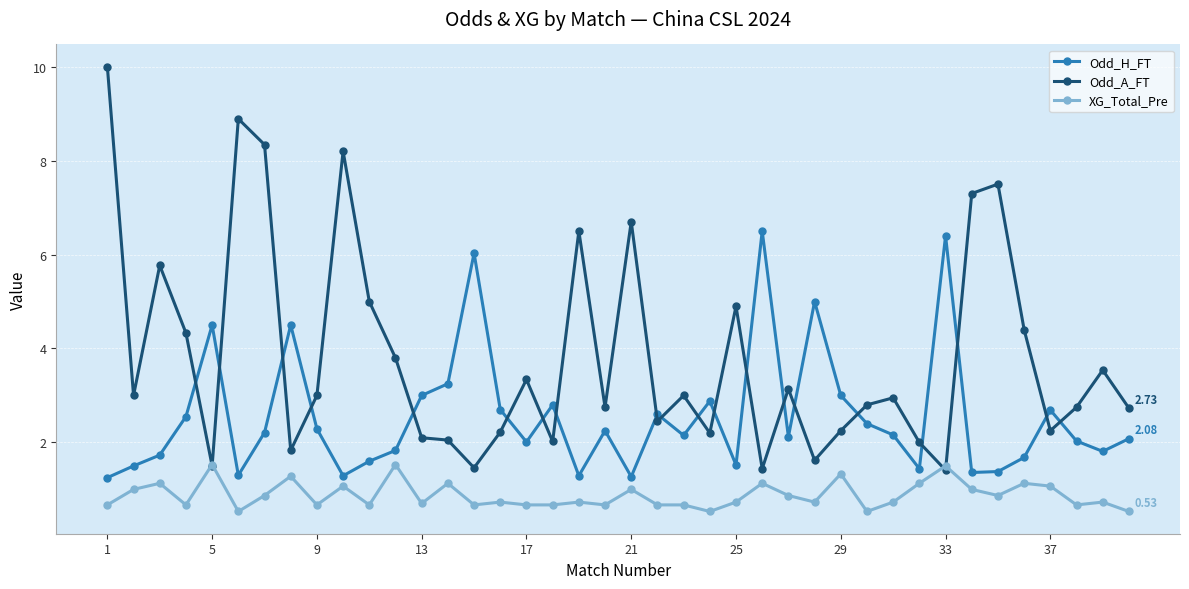

Rank the series by their average value, from lowest to highest.

XG_Total_Pre, Odd_H_FT, Odd_A_FT